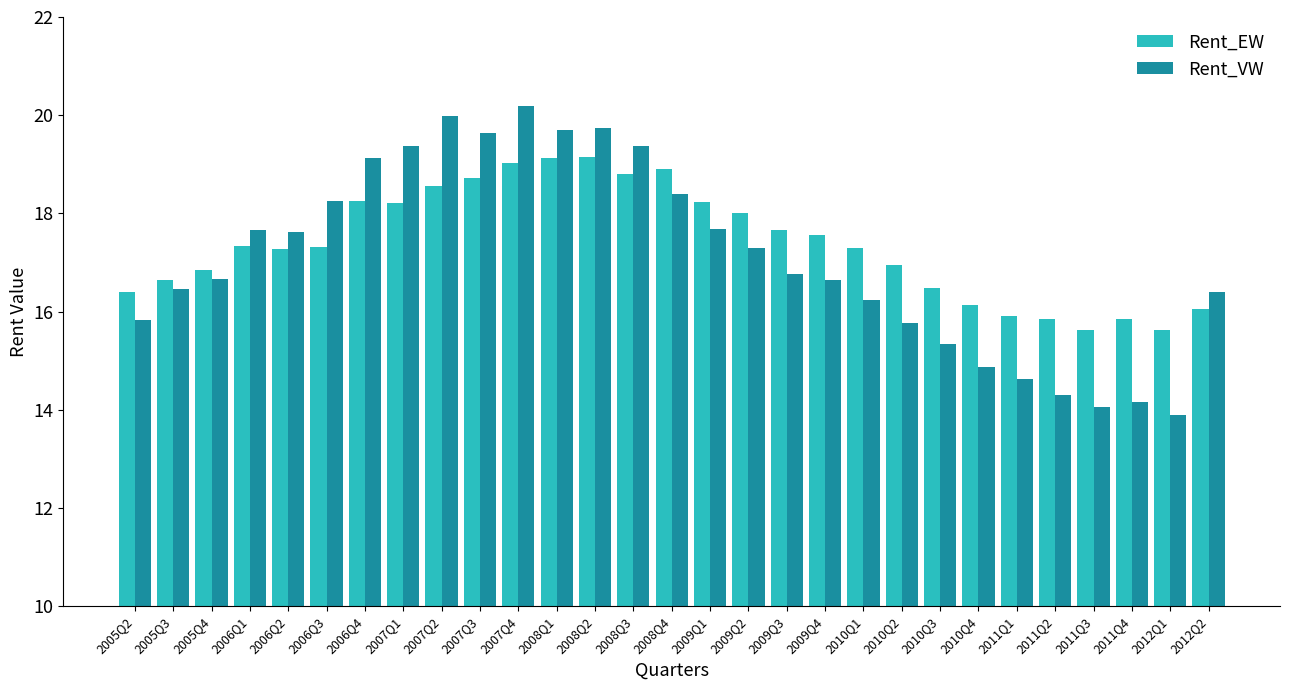

What is the sum of all Rent_VW values?

496.1